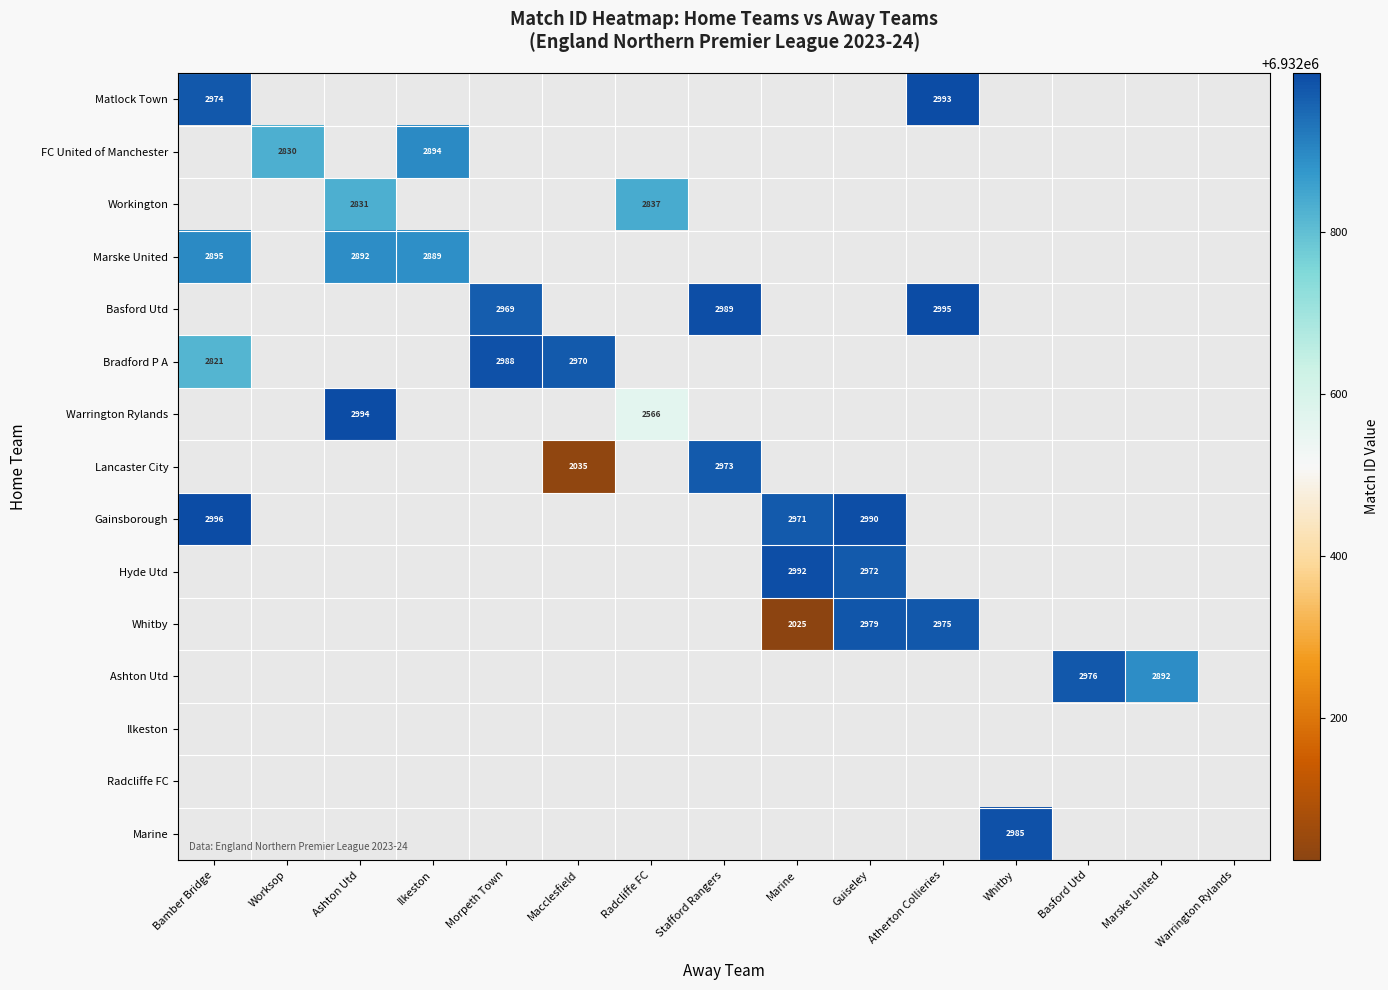

What is the smallest value displayed?

6932025.0